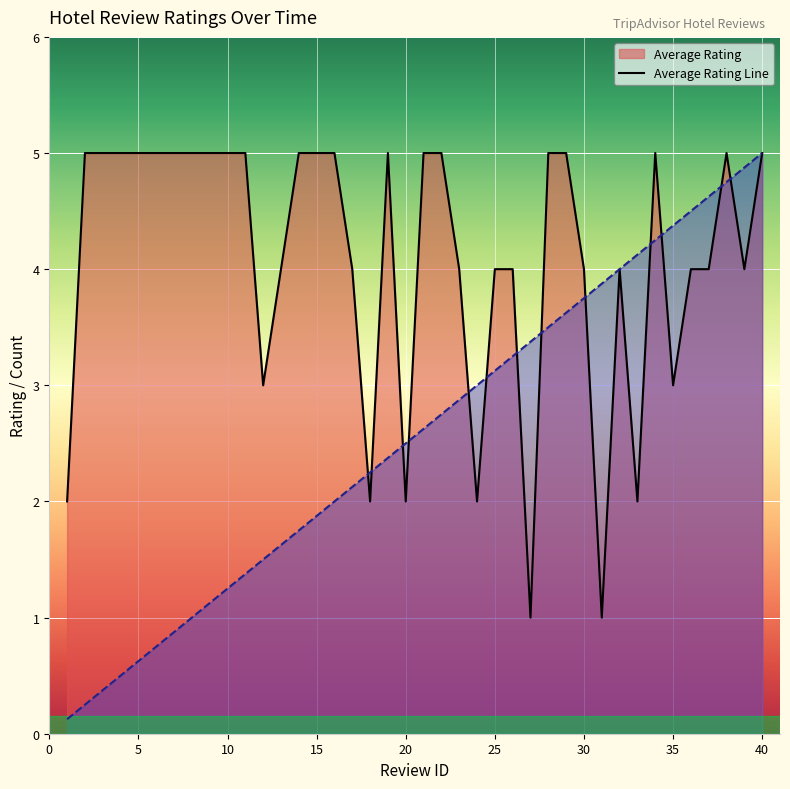

What is the average value of the Average Rating series?

4.1